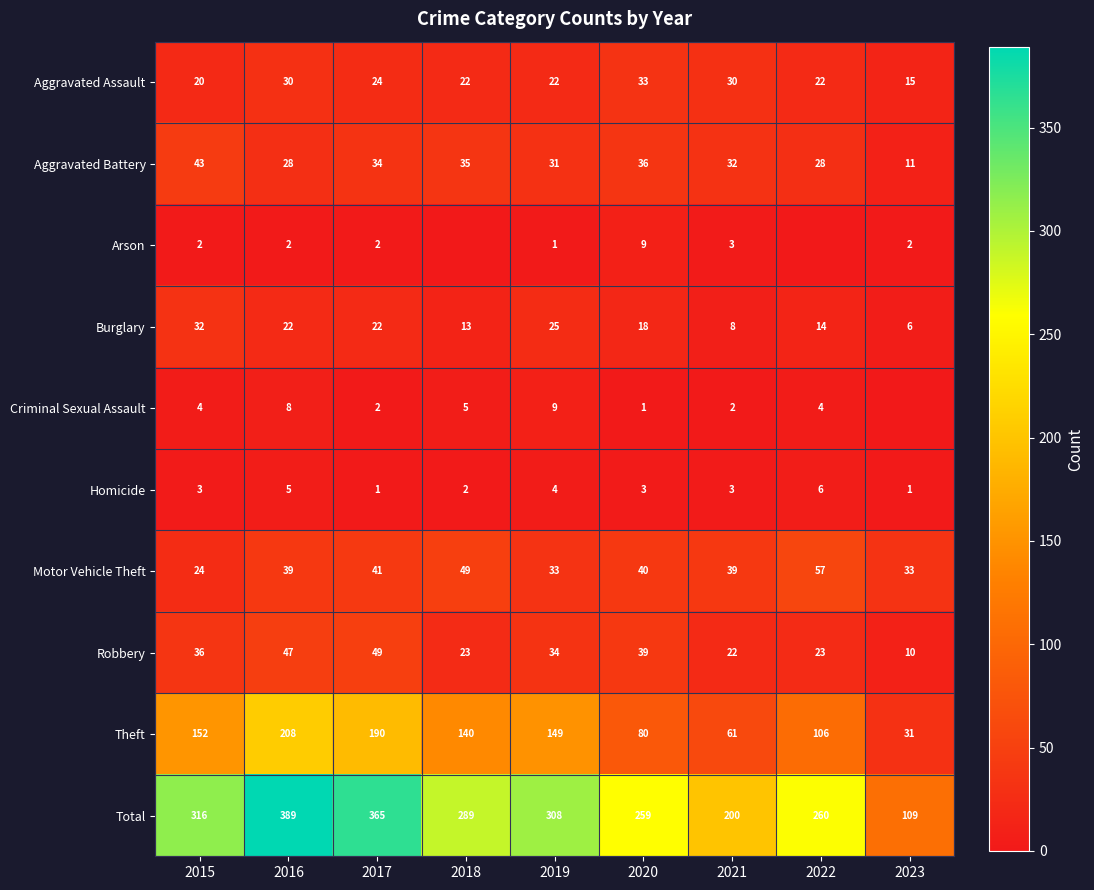

How many distinct data groups are displayed?

10